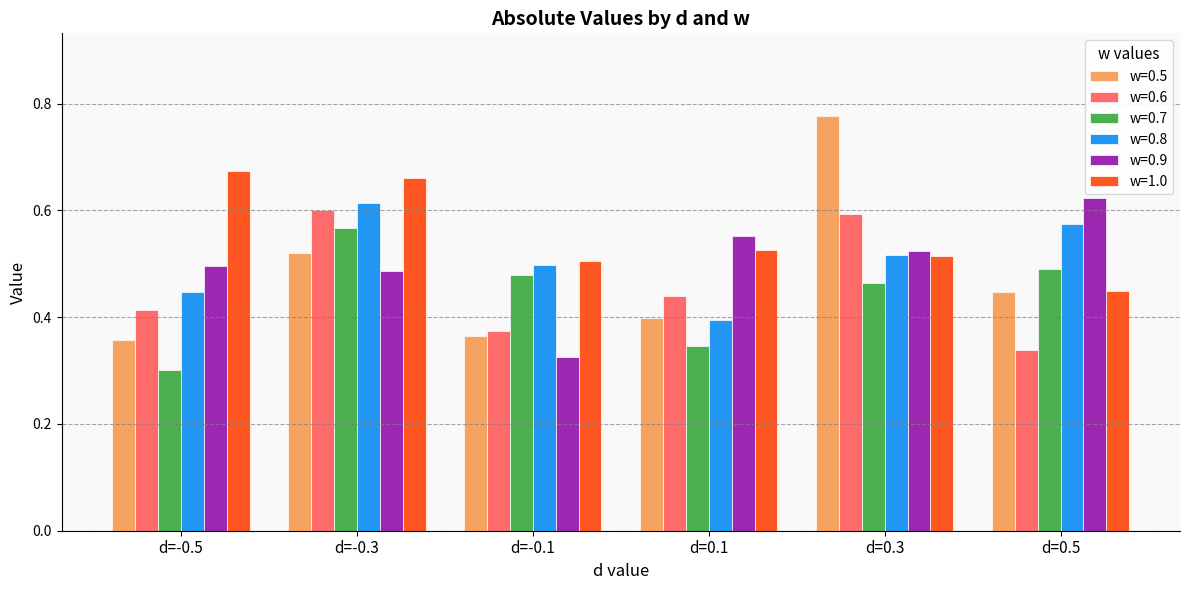

Which series has the largest range (max minus min)?

w=0.5